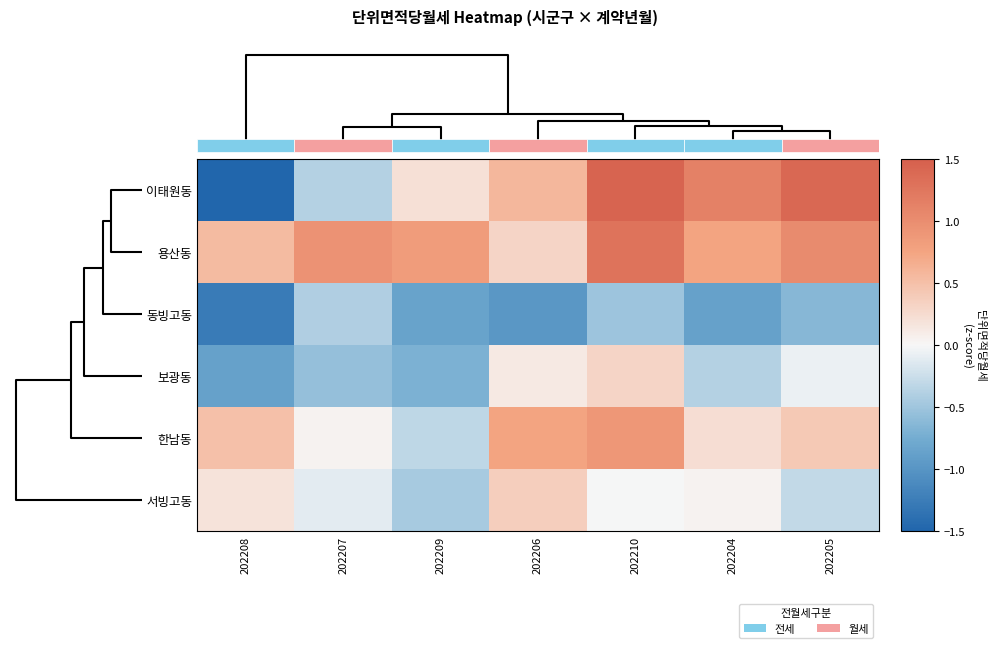

List the series in order of their peak value, lowest first.

동빙고동, 보광동, 서빙고동, 한남동, 용산동, 이태원동